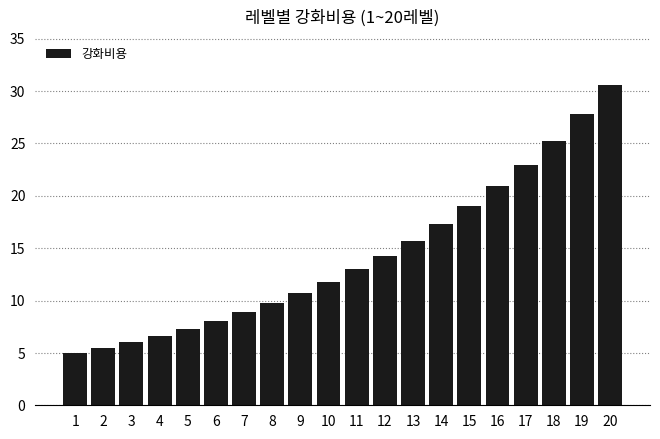

Is it true that the value at 19 is 5.9?

False